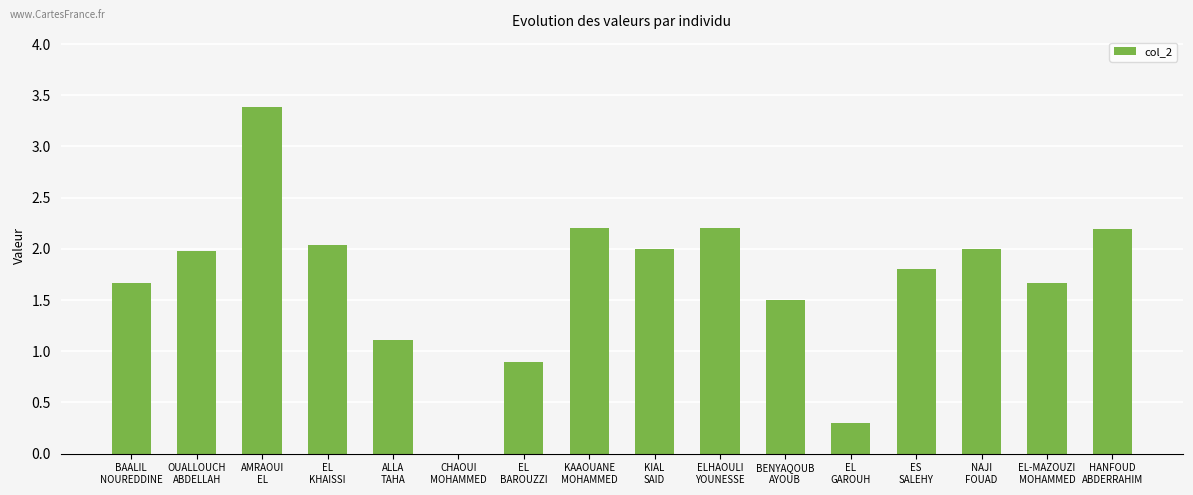

What is the greatest value displayed?

3.4